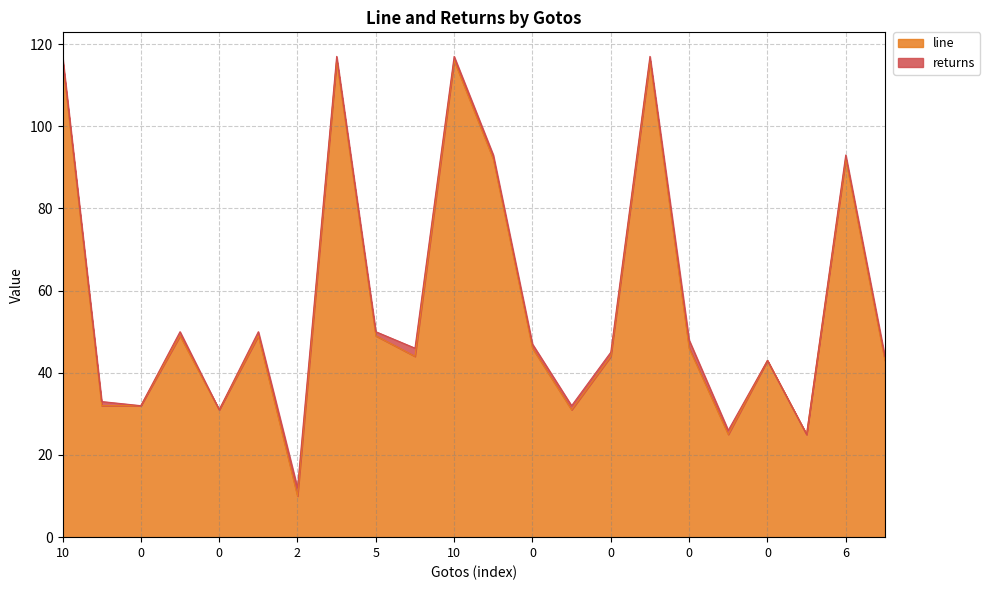

What is the difference between the maximum and minimum values?

106